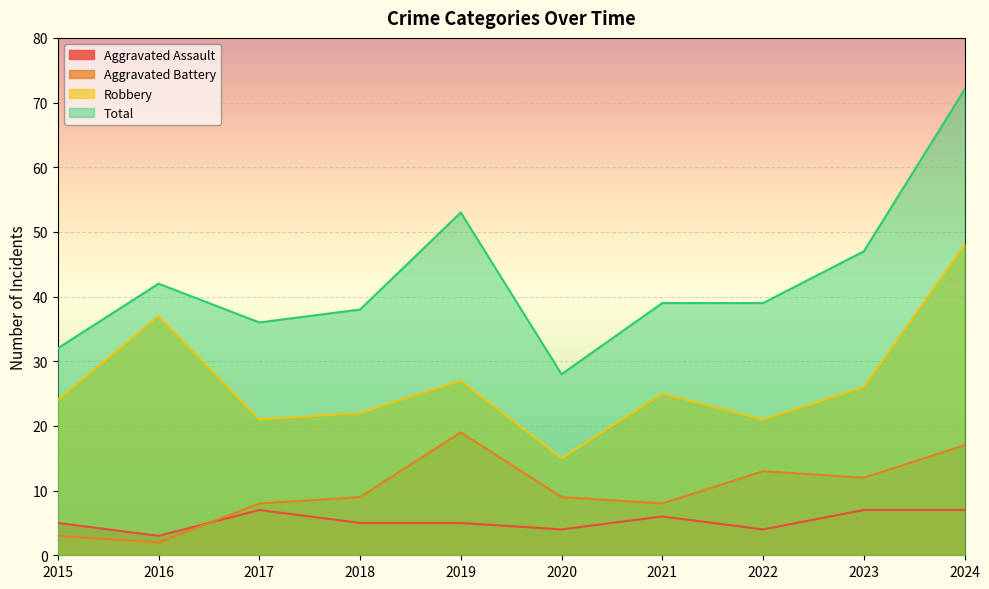

What is the average value of the Aggravated Assault series?

5